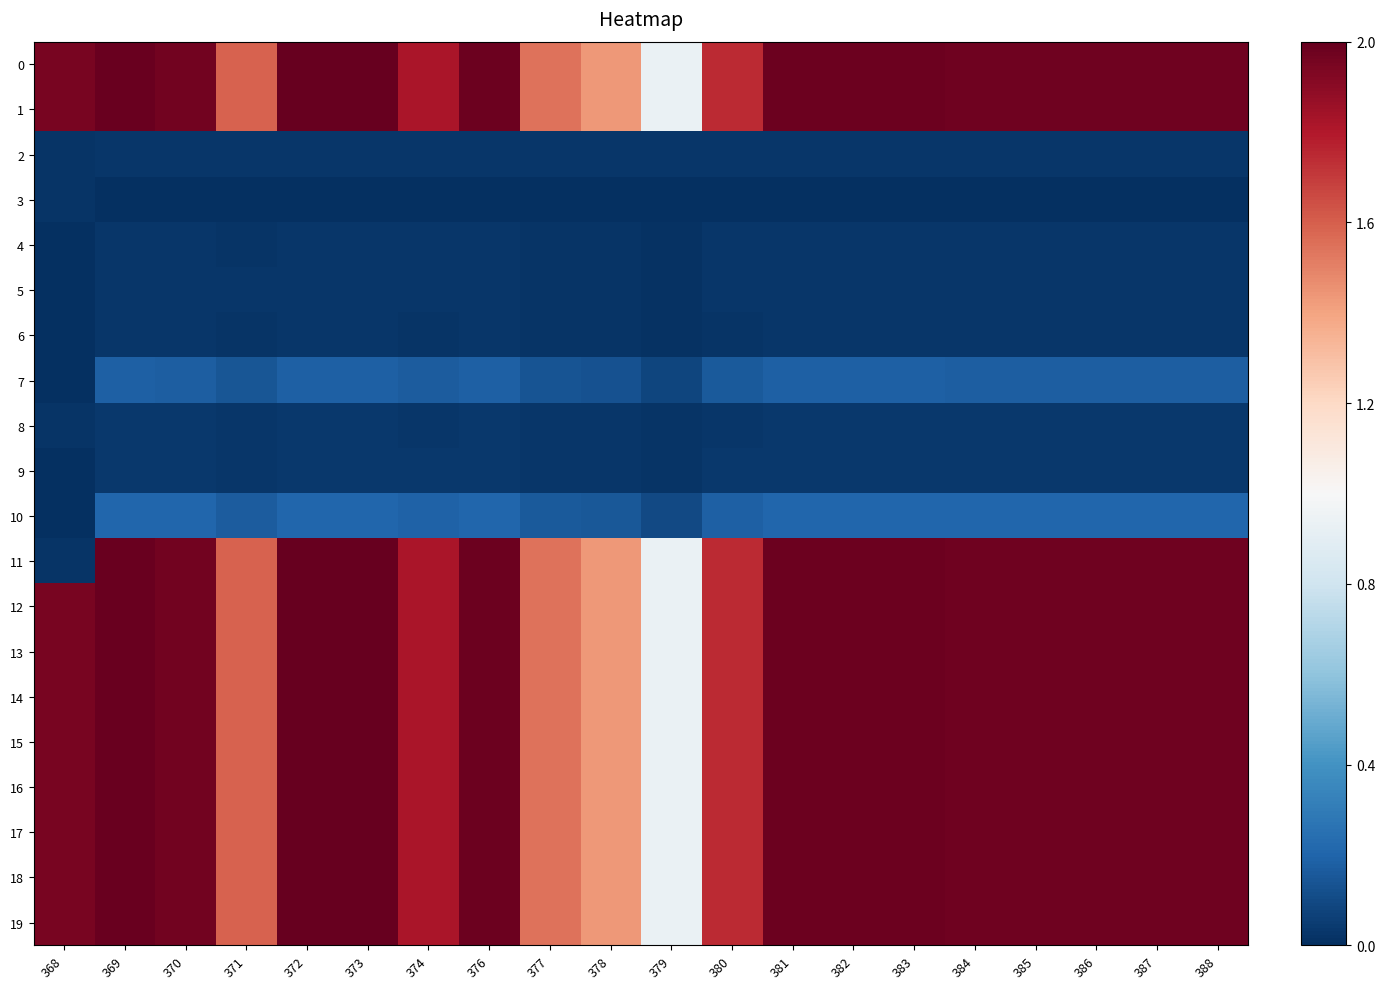

At how many categories does at least one series exceed 1?

19